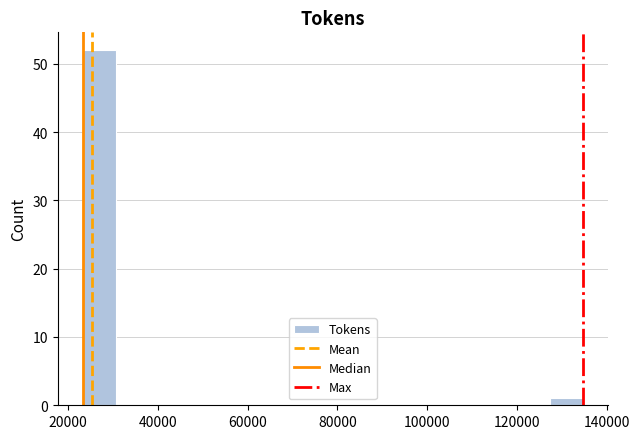

Read against the x-axis, roughly where is the centre of the tallest bar?

28000